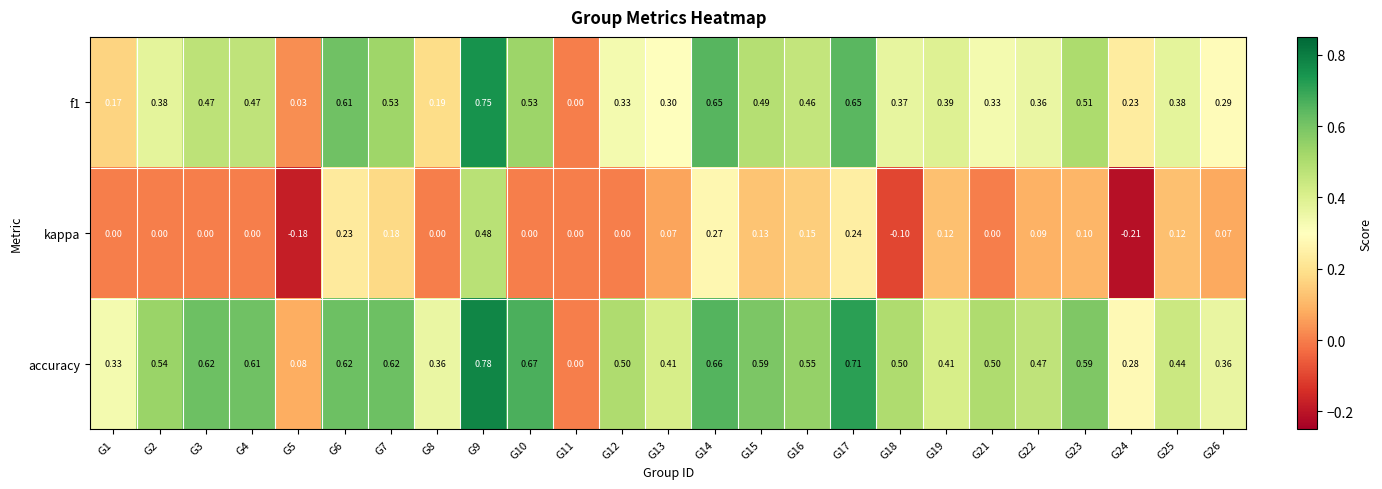

Is the value of accuracy at G6 greater than the value of f1 at G15?

Yes